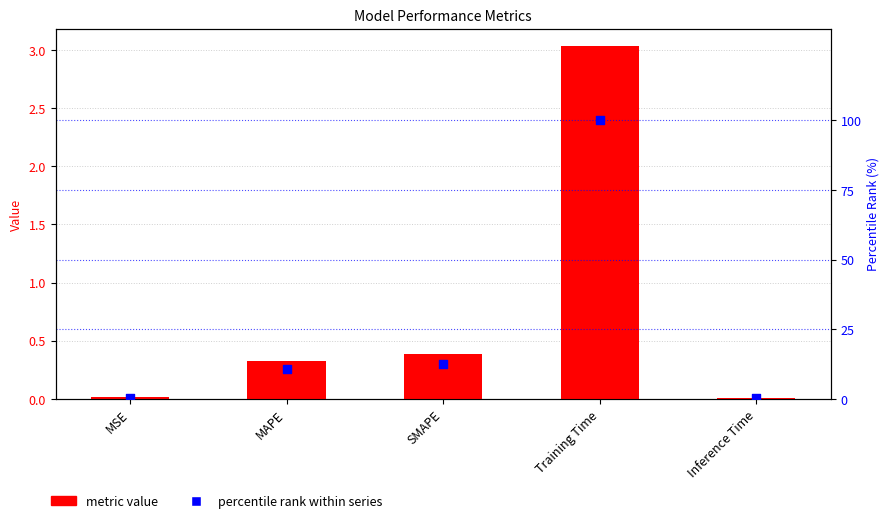

Is the value of col_1 at MSE greater than the value of percentile rank within series at Training Time?

No